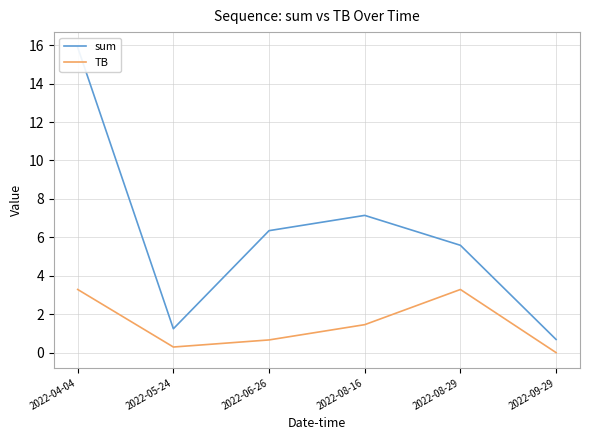

In sum, how many points are higher than both neighbors (excluding endpoints)?

1